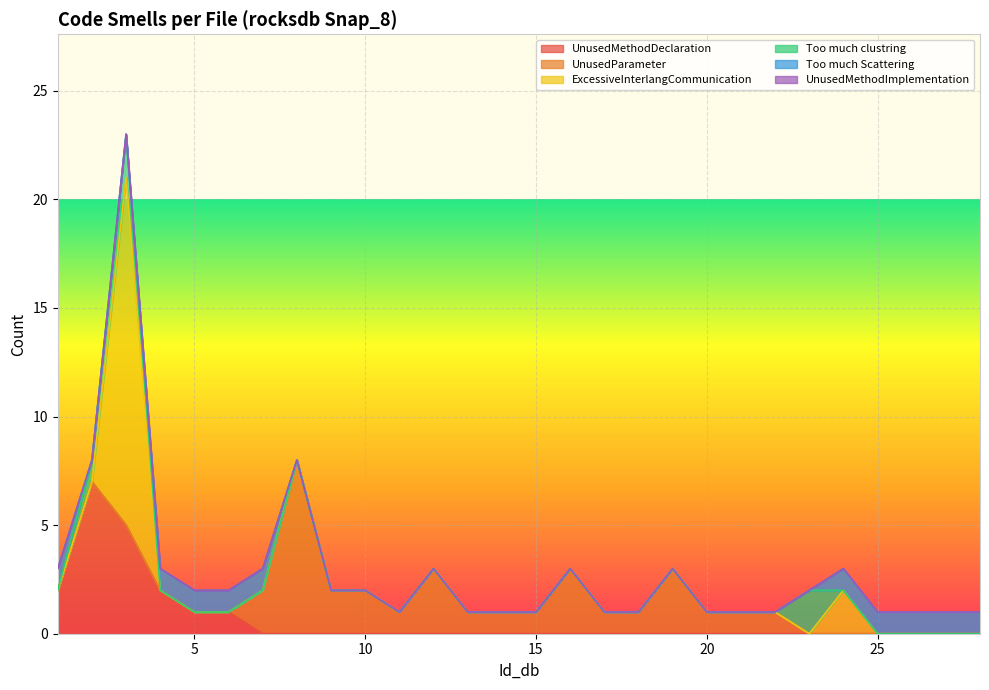

True or false: Too much Scattering has more than 1 points higher than both neighbors.

False